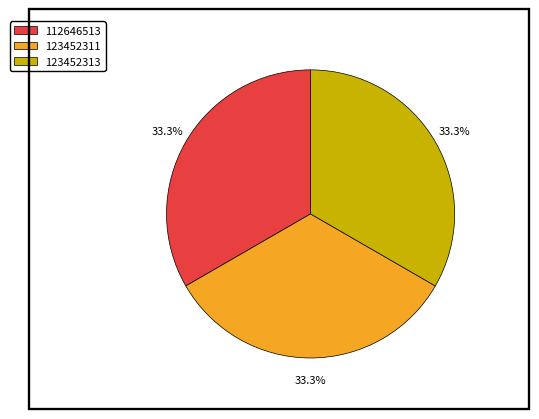

Does 123452313 account for over 50% of the chart?

No